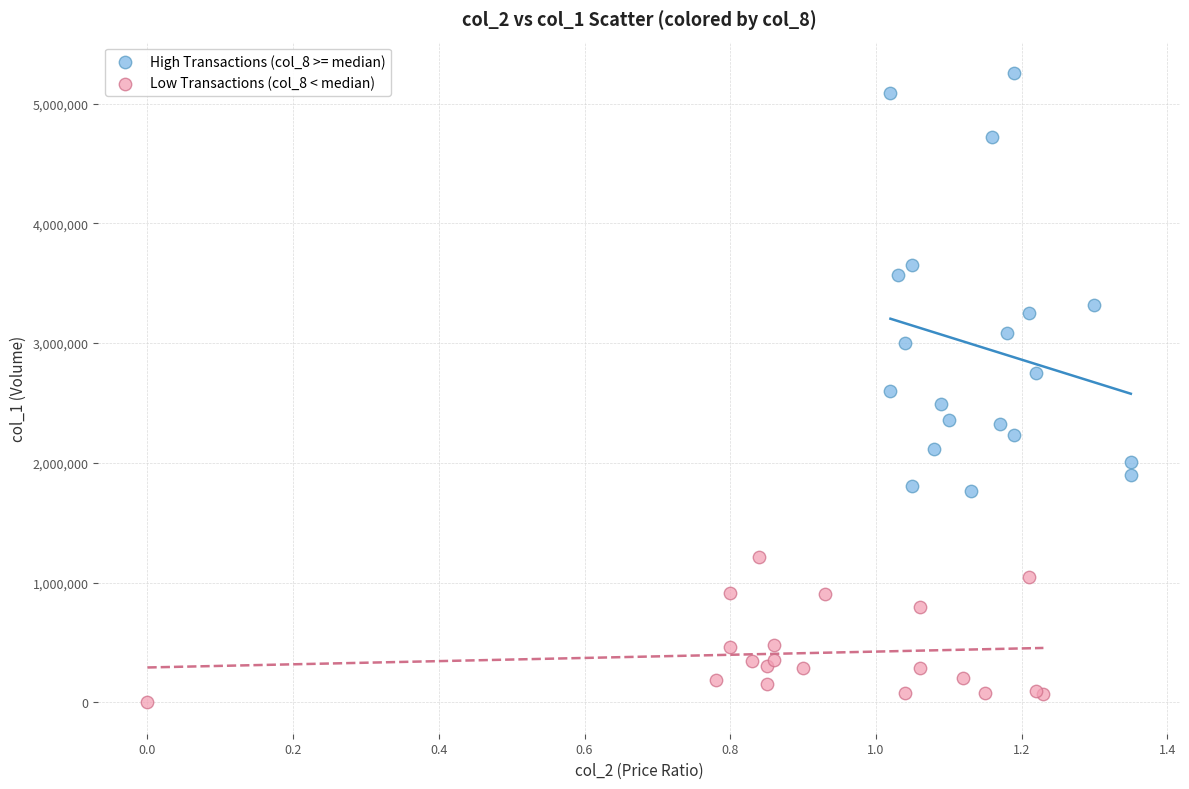

Which series has the largest Y range (max minus min)?

High Transactions (col_8 >= median)